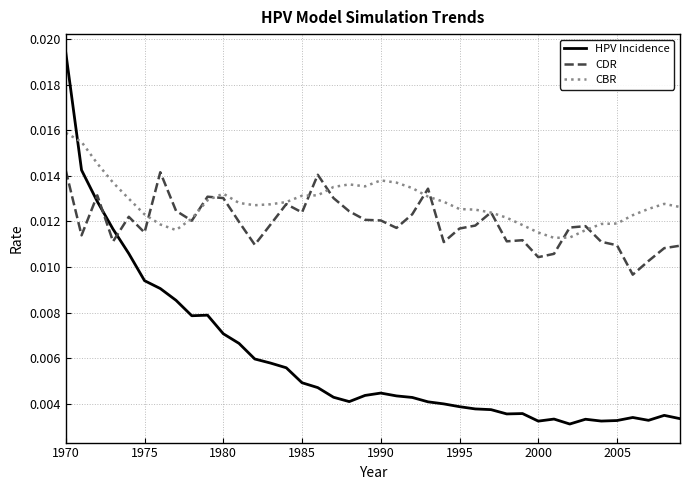

How many categories are shown in the chart?

40